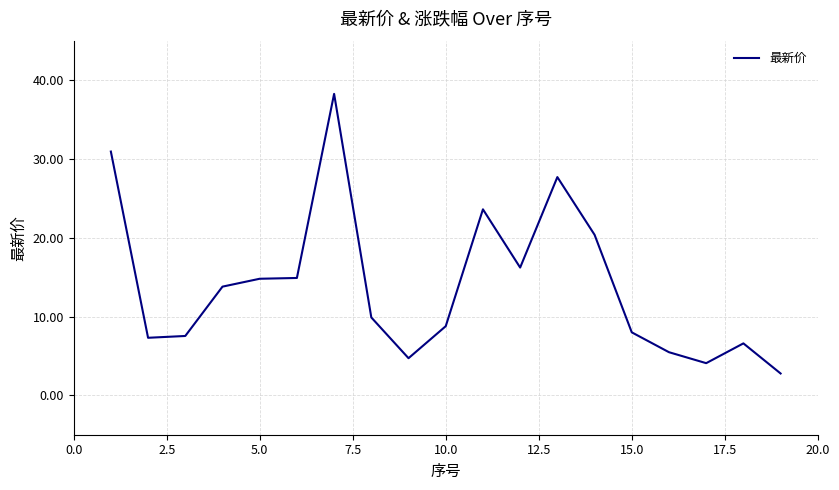

What is the minimum value shown in the chart?

2.8